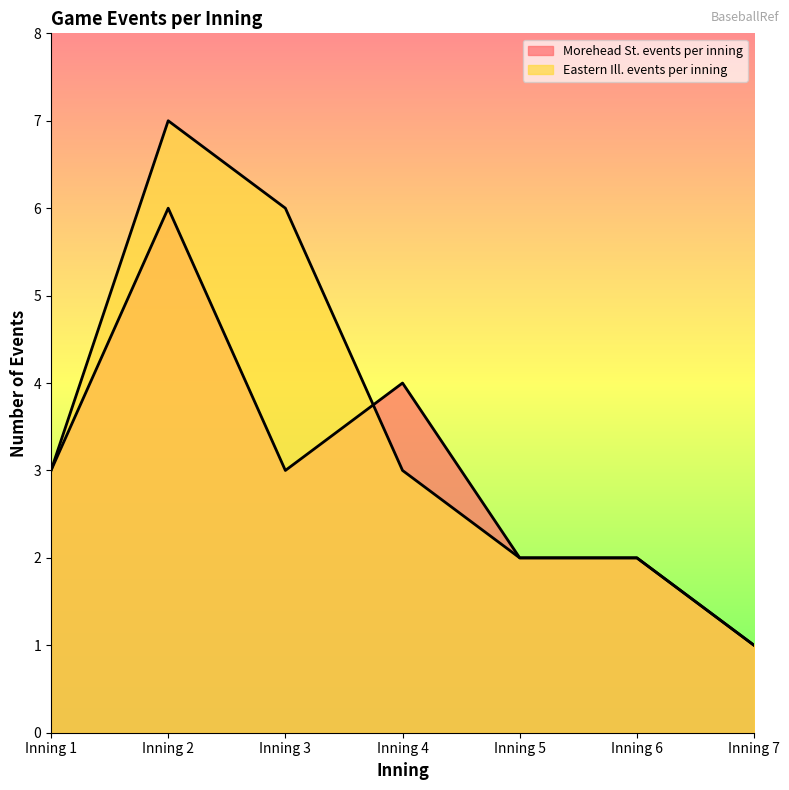

How many values in the Eastern Ill. events per inning series exceed 3?

2